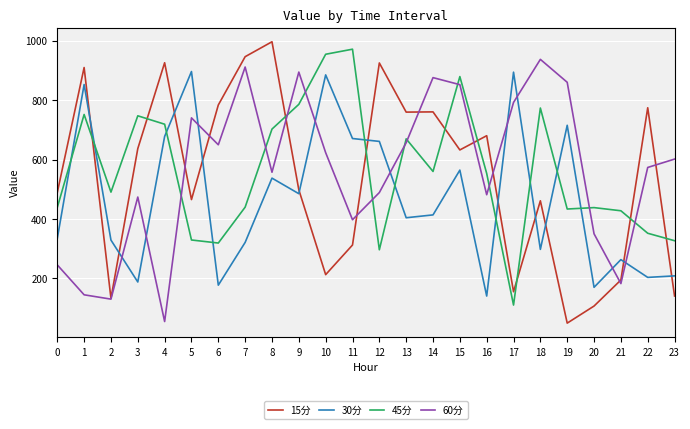

Is the value of 15分 at 13 greater than the value of 60分 at 17?

No